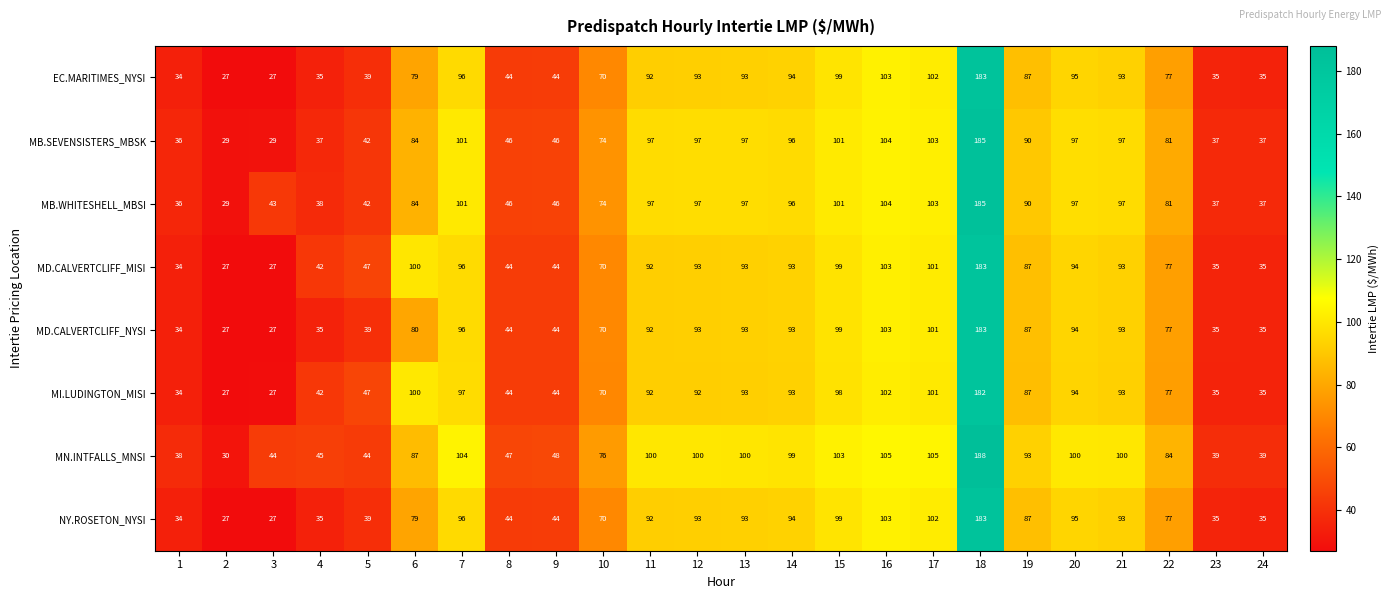

What is the total value across all series at 2?

223